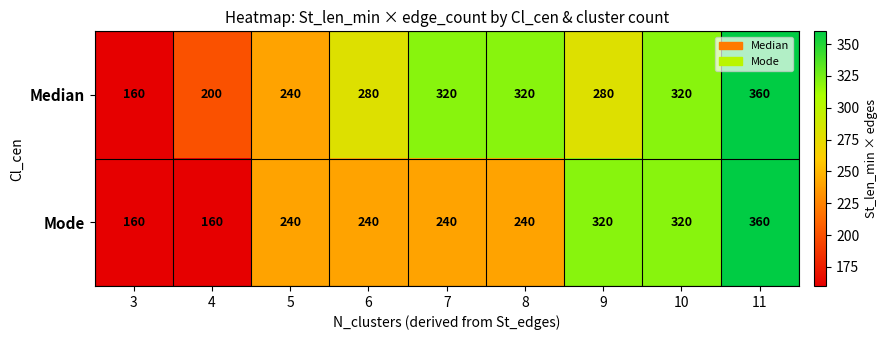

Between 6 and 9, which series saw the biggest shift?

Mode